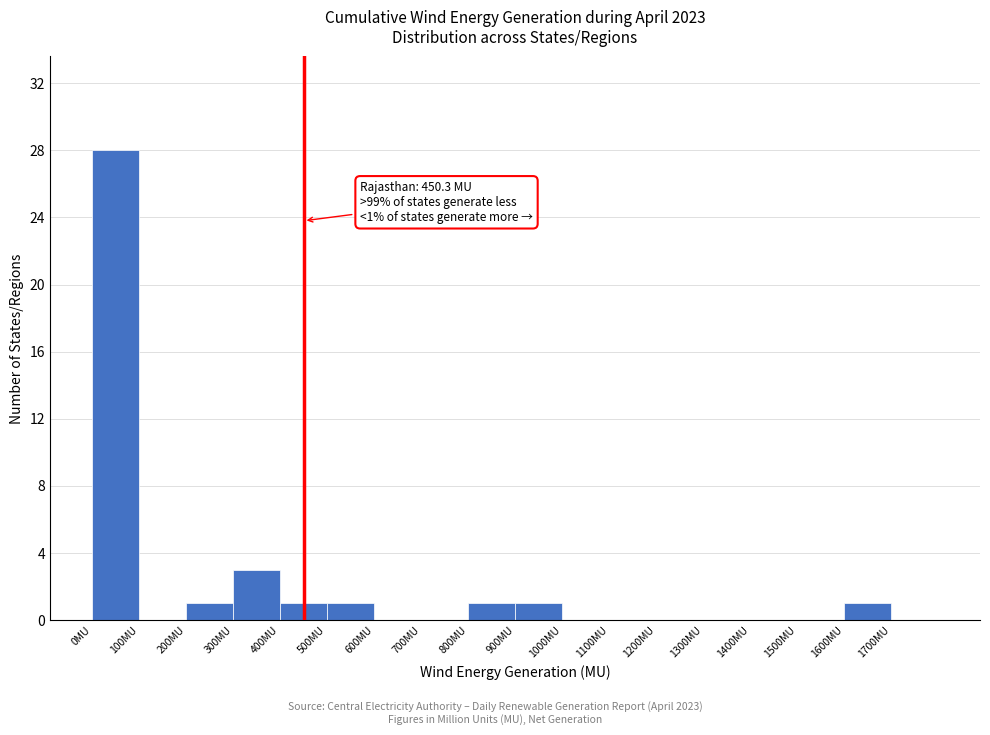

Which range on the x-axis has the tallest bar?

0 to 100